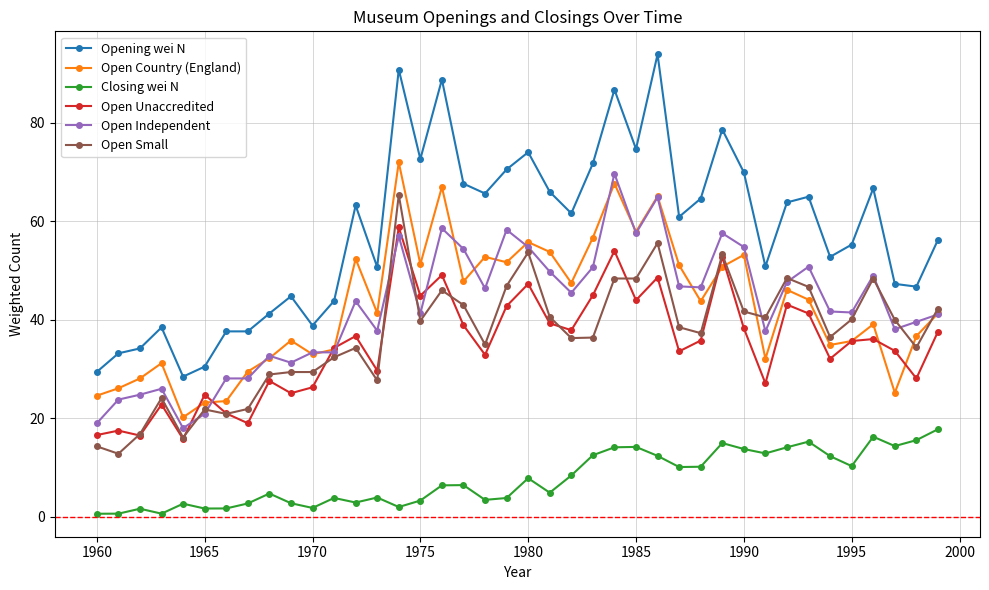

What is the value of the Opening wei N point at the 22nd from the left?

66.0